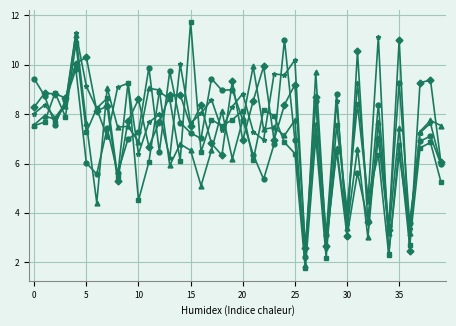

What is the greatest value displayed?

11.7